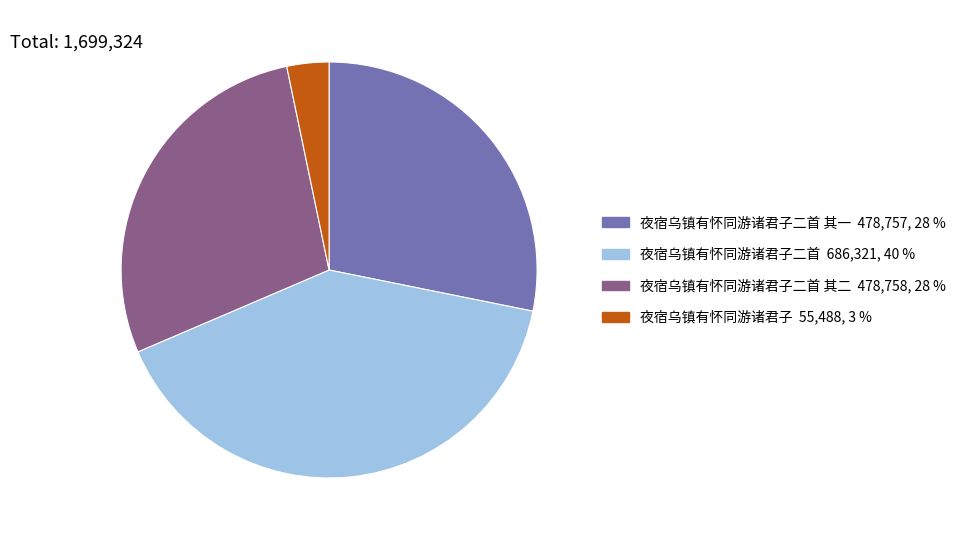

Does any single category account for the majority?

No